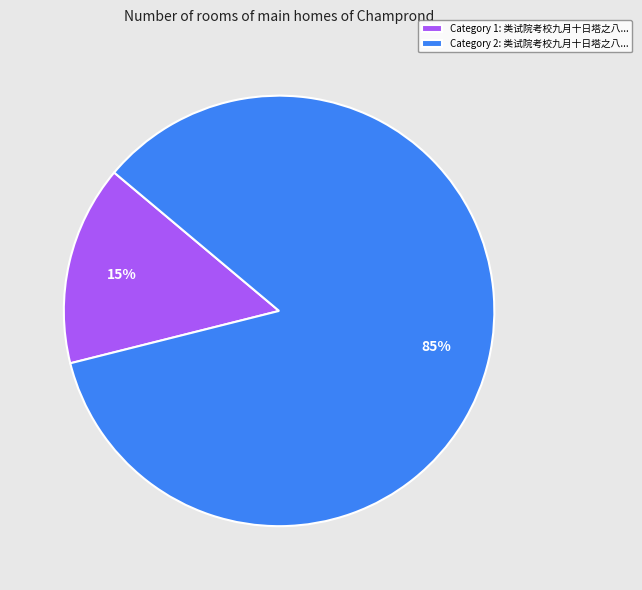

Does any single category account for the majority?

Yes